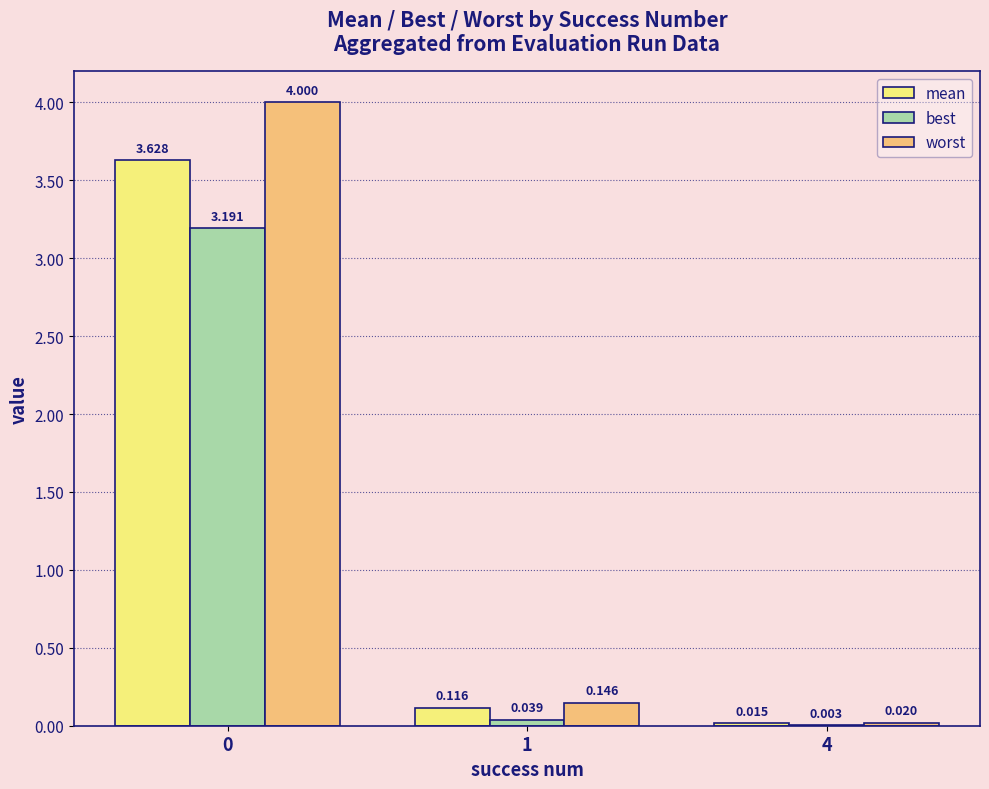

What is the sum of the mean values at 0 and 1?

3.7